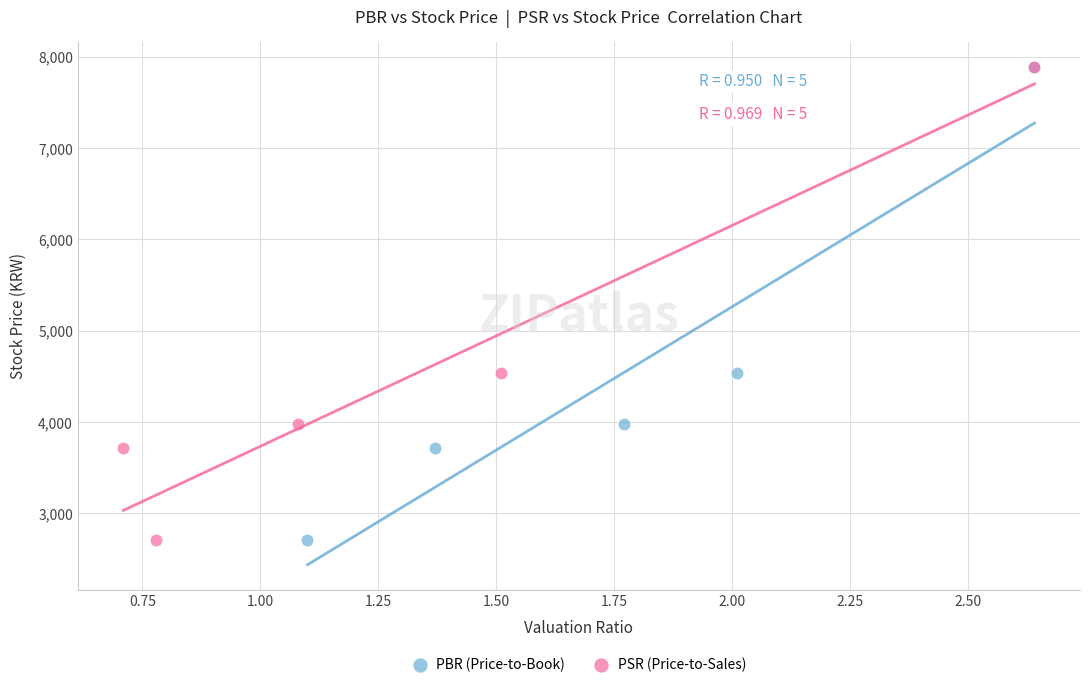

What are all the series names shown in the legend?

PBR (Price-to-Book), PSR (Price-to-Sales)